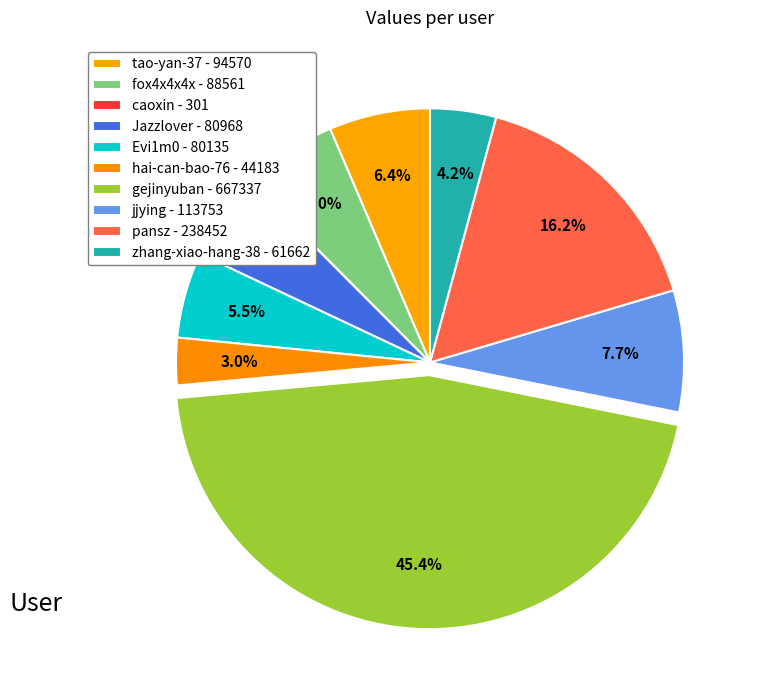

Is it true that tao-yan-37 is 6% of the pie?

True